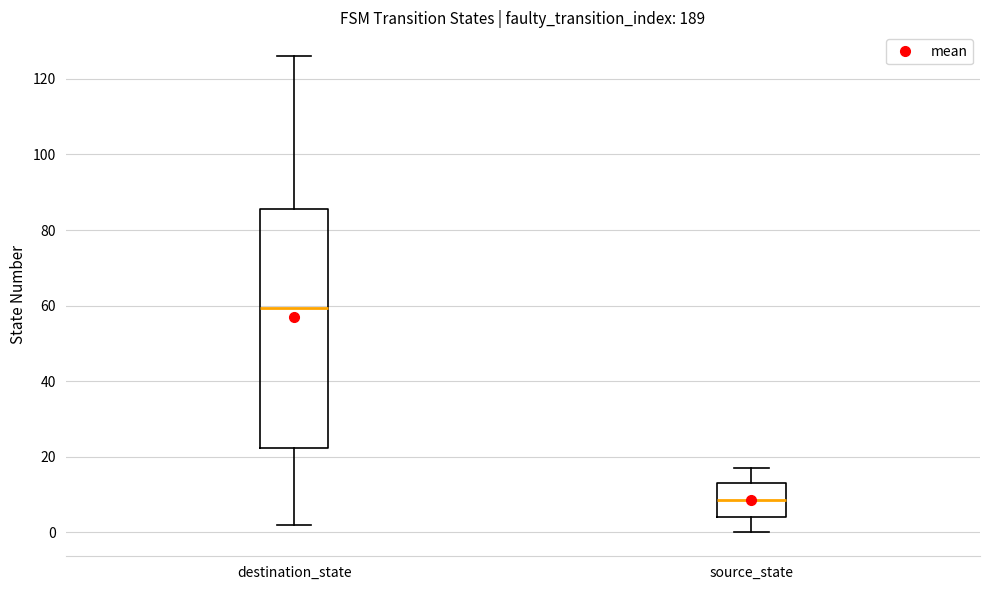

Comparing the boxes themselves (not the whiskers), which one is the tallest?

destination_state